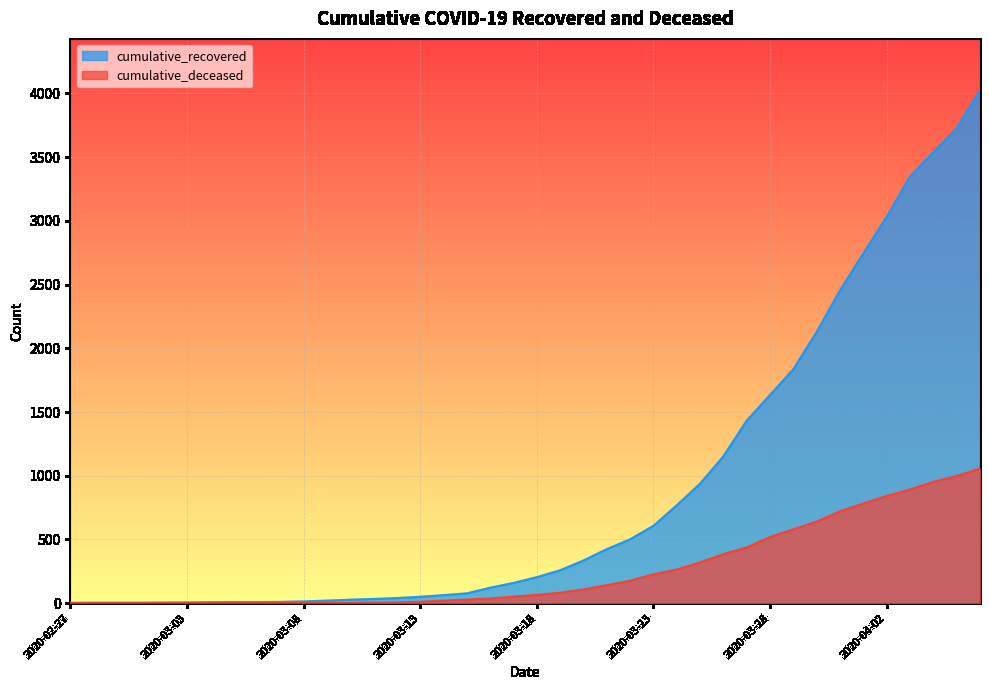

Where does the cumulative_deceased series first go above 65?

2020-03-19